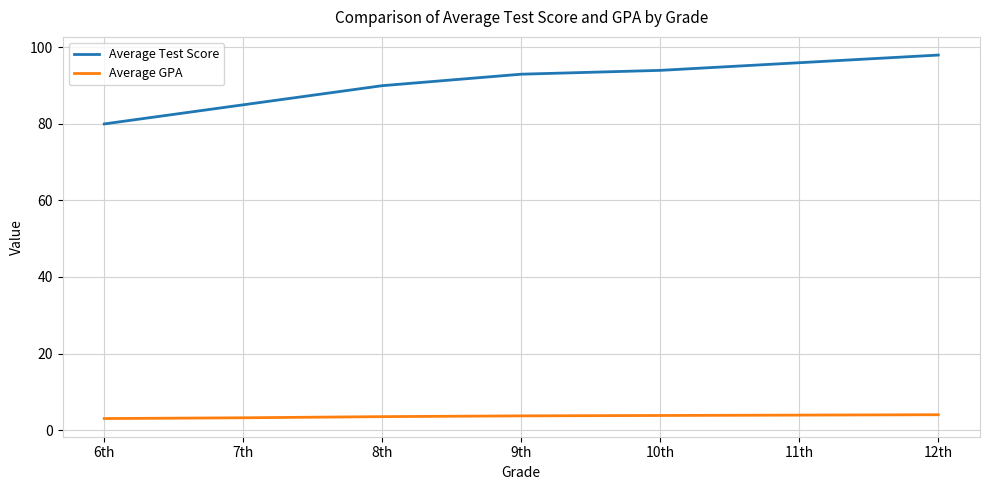

Rank the categories by Average Test Score value from lowest to highest.

6th, 7th, 8th, 9th, 10th, 11th, 12th